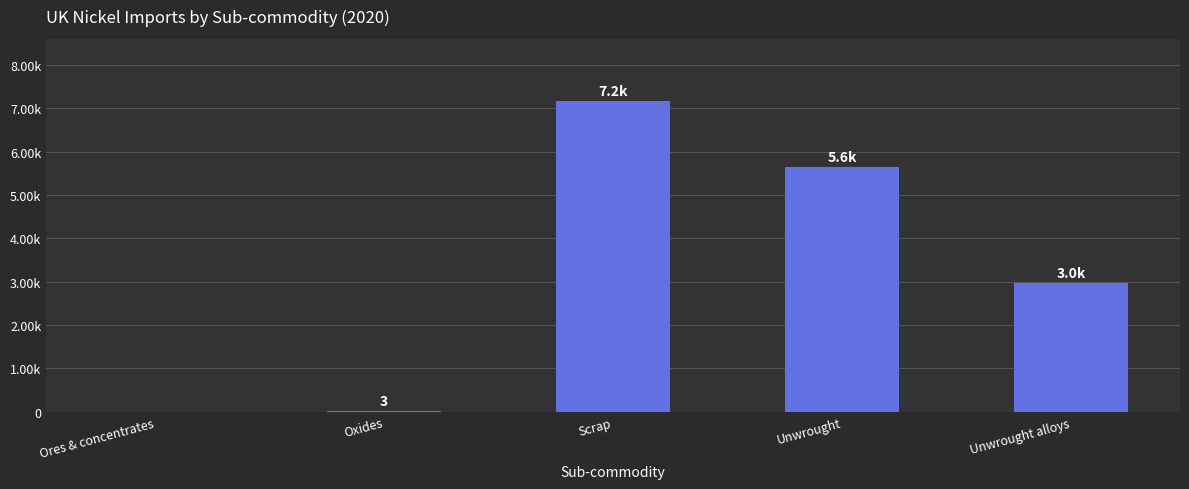

How many data points are above 2970?

2